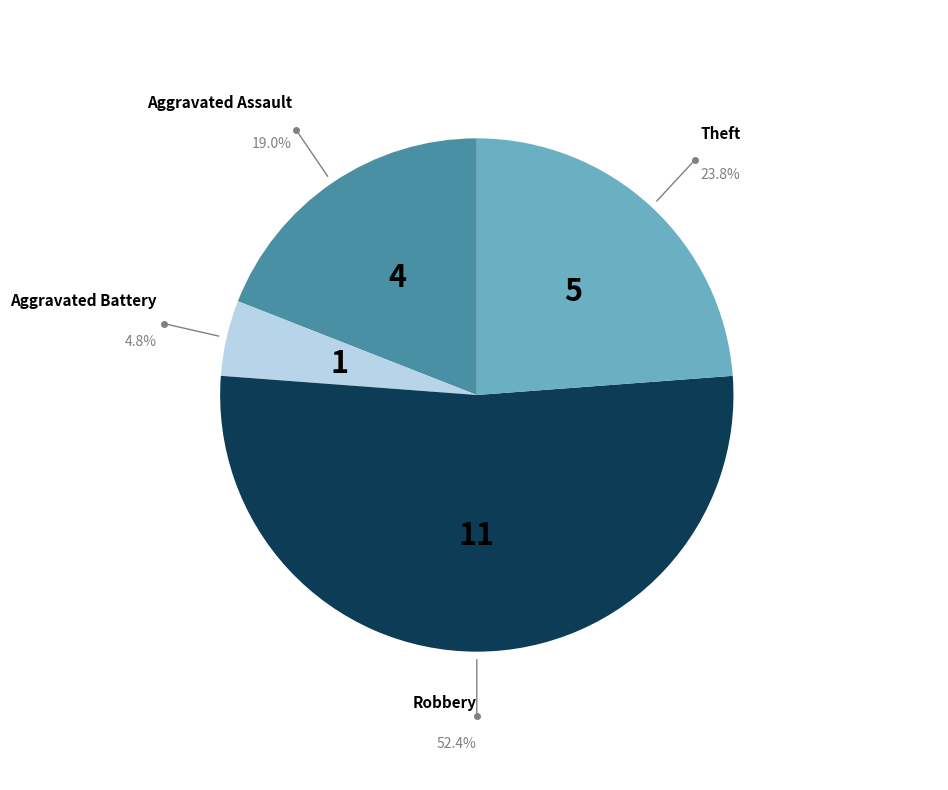

Does any single category account for the majority?

Yes